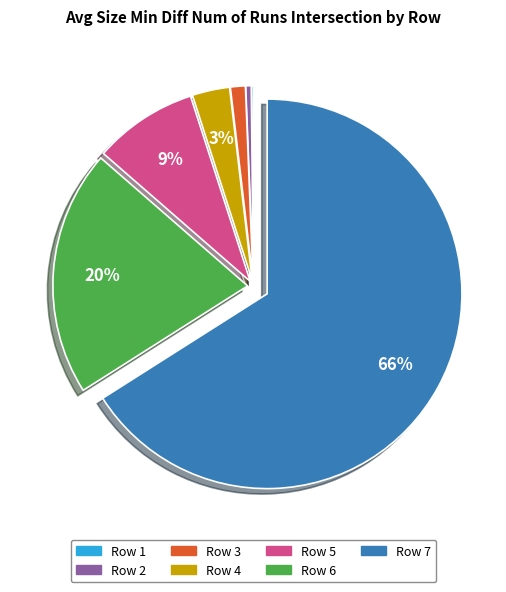

Does any single category account for the majority?

Yes